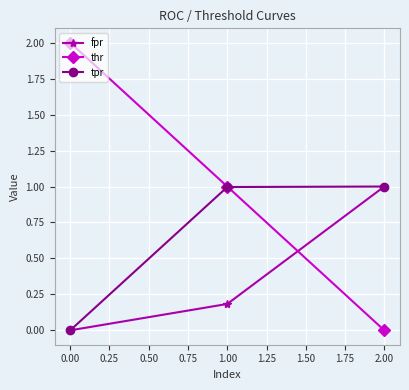

Rank the series by their average value, from lowest to highest.

fpr, tpr, thr